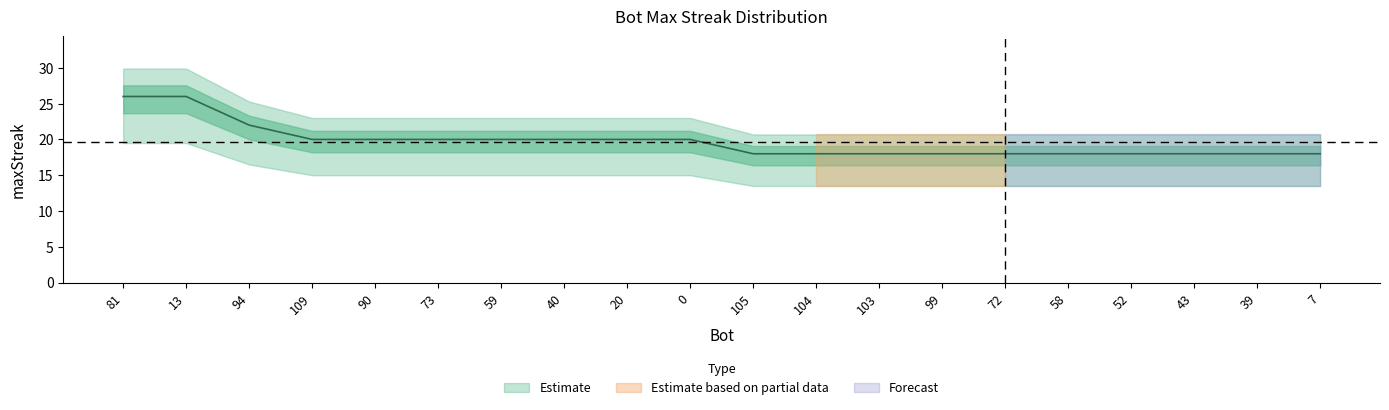

Rank the categories by value from highest to lowest.

81, 13, 94, 109, 90, 73, 59, 40, 20, 0, 105, 104, 103, 99, 72, 58, 52, 43, 39, 7